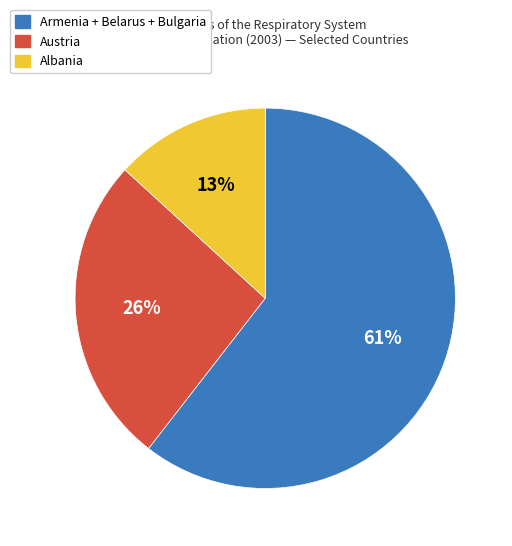

Count the number of slices in the pie.

3